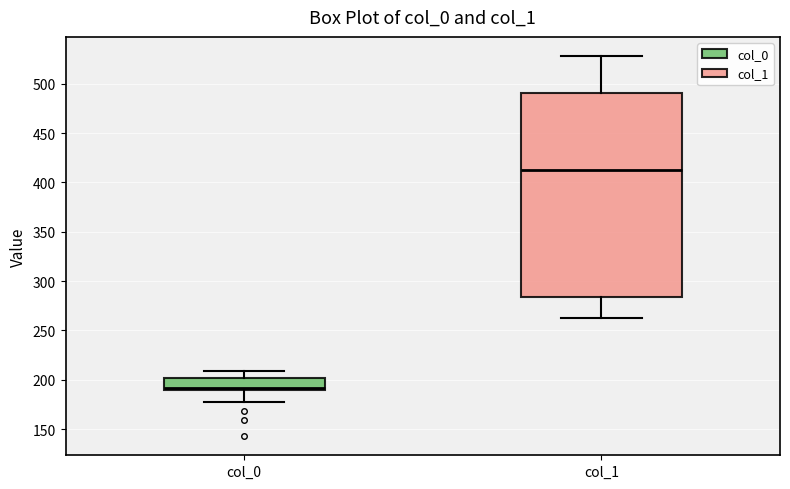

Reading left to right, transcribe this box plot: for each box, give where its median line is, the range the box spans, and where its two whiskers end, as read against the y-axis. The values are not printed on the chart, so give them approximately, as read against the axis.

col_0: median 190 (just above the box's lower edge), box 190 to 200, whiskers 180 to 210
col_1: median 415, box 285 to 490, whiskers 260 to 530